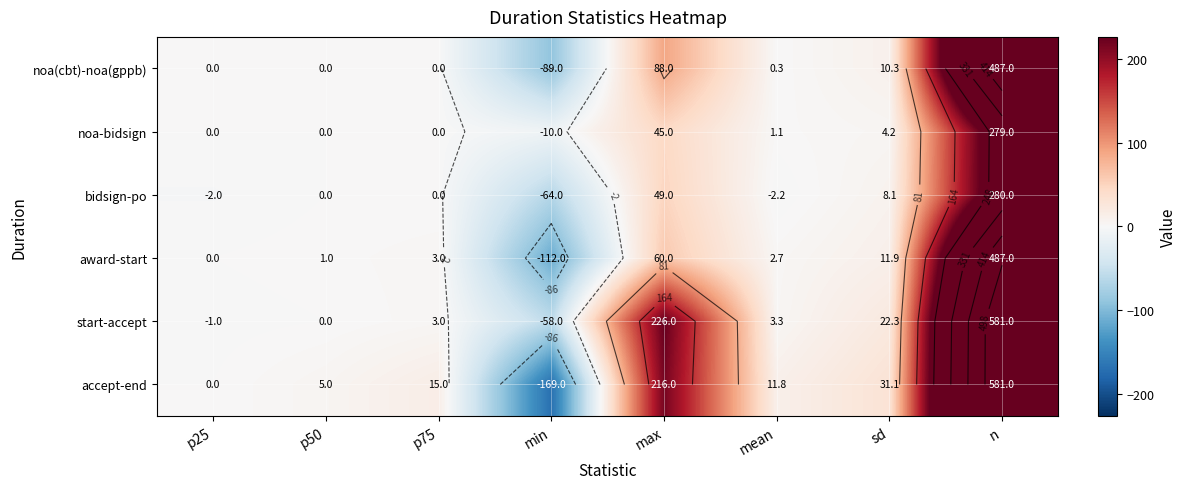

At min, list the series in order from smallest to largest.

accept-end, award-start, noa(cbt)-noa(gppb), bidsign-po, start-accept, noa-bidsign